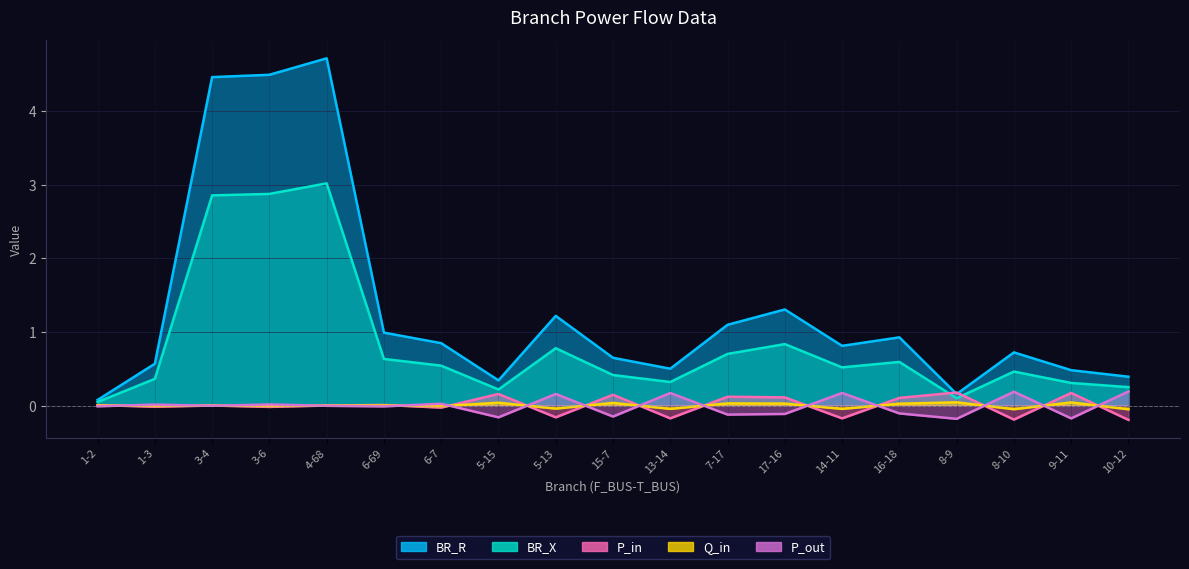

How many data points in P_out are above 0?

8